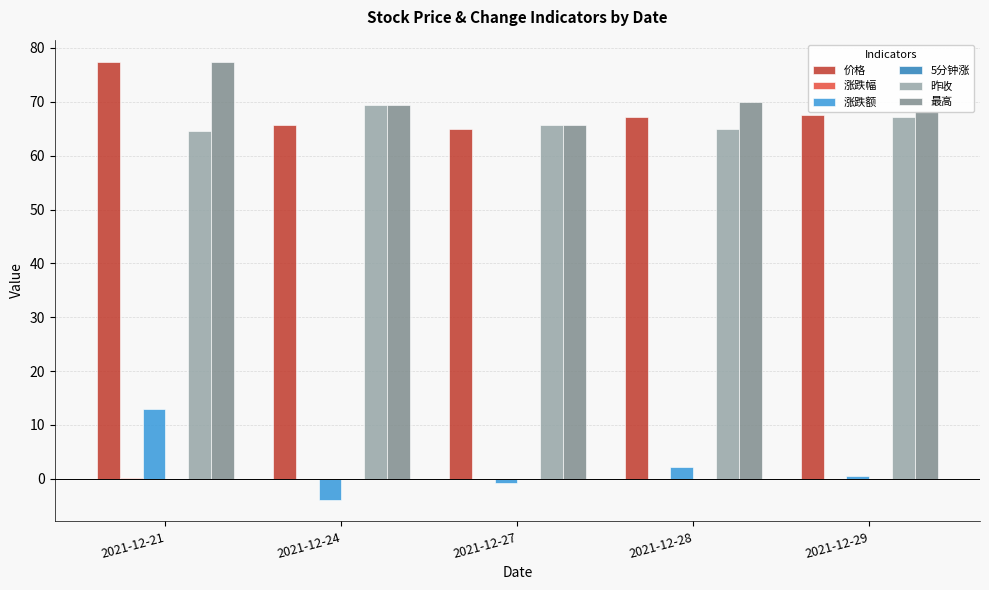

What is the sum of all 昨收 values?

331.7